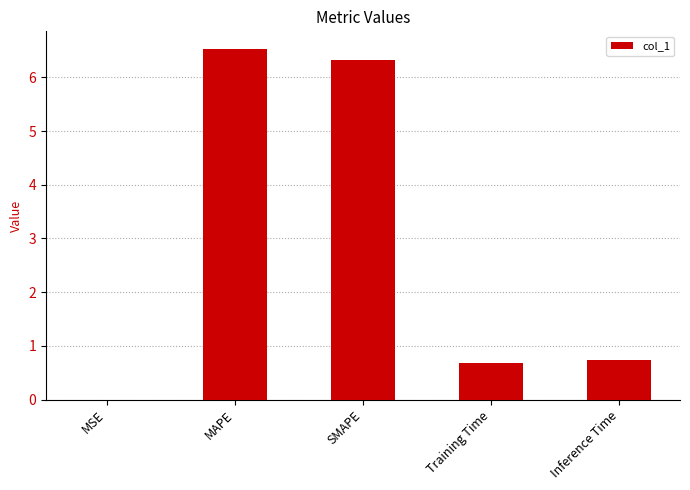

Is it true that the value at Training Time is 0.7?

True